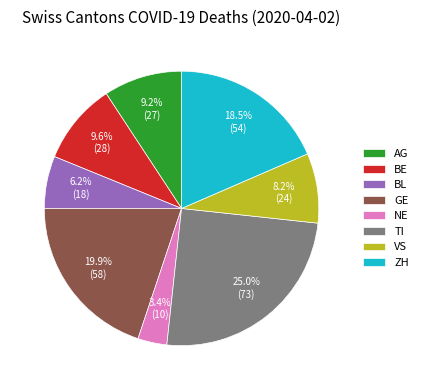

What percentage is NOT represented by TI?

75.0%